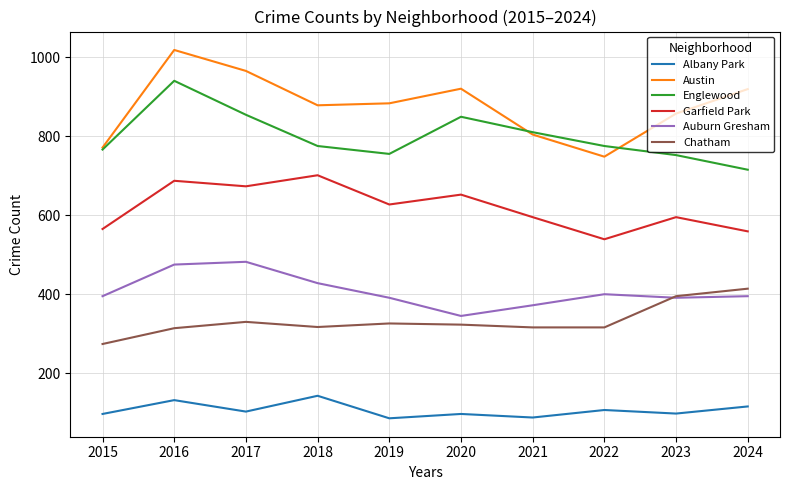

Is this an area chart (filled region under the line)?

No